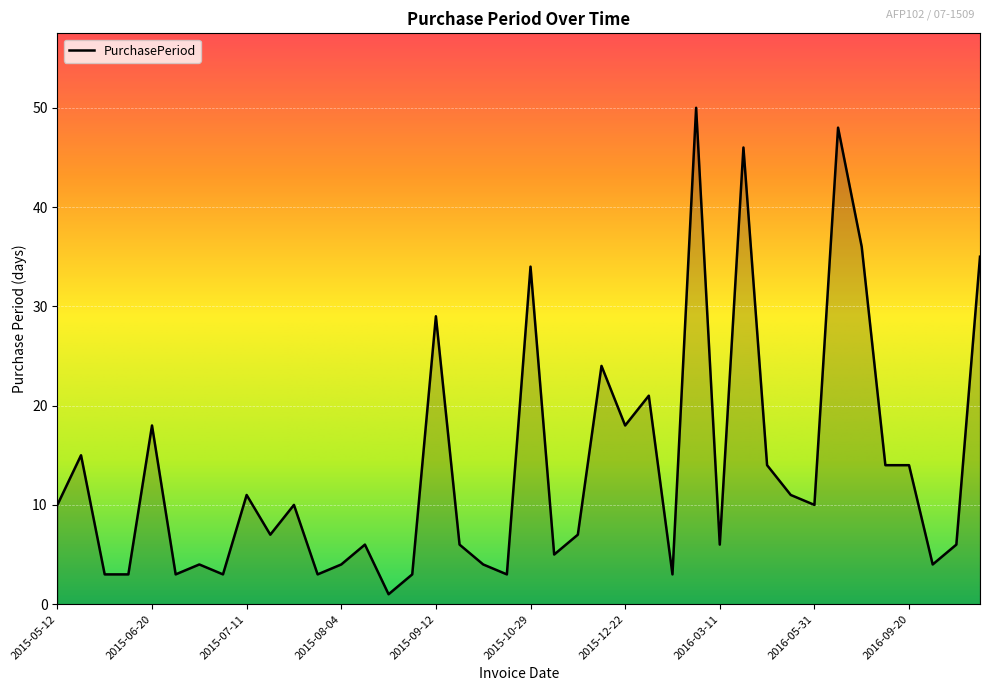

What is the maximum value shown in the chart?

50